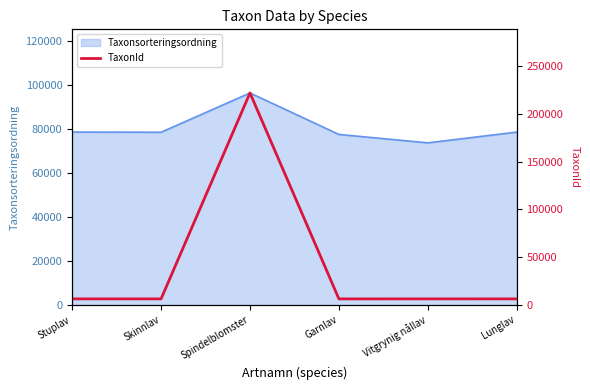

Where is the first local maximum?

Spindelblomster